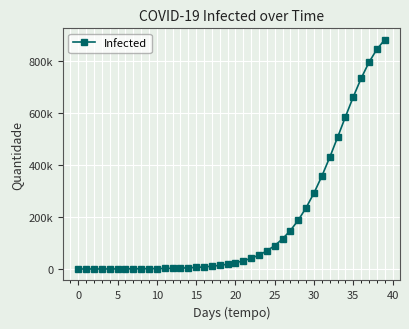

Is this an area chart (filled region under the line)?

No